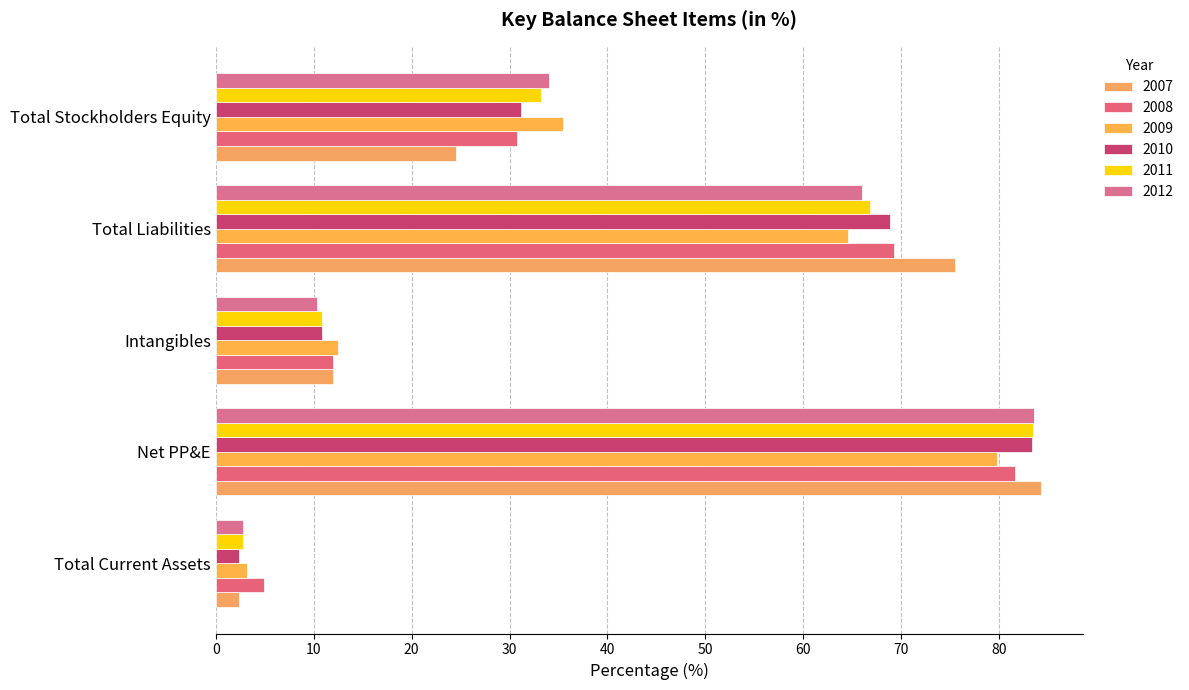

What is the difference between the second highest and second lowest values in the 2010 series?

58.0